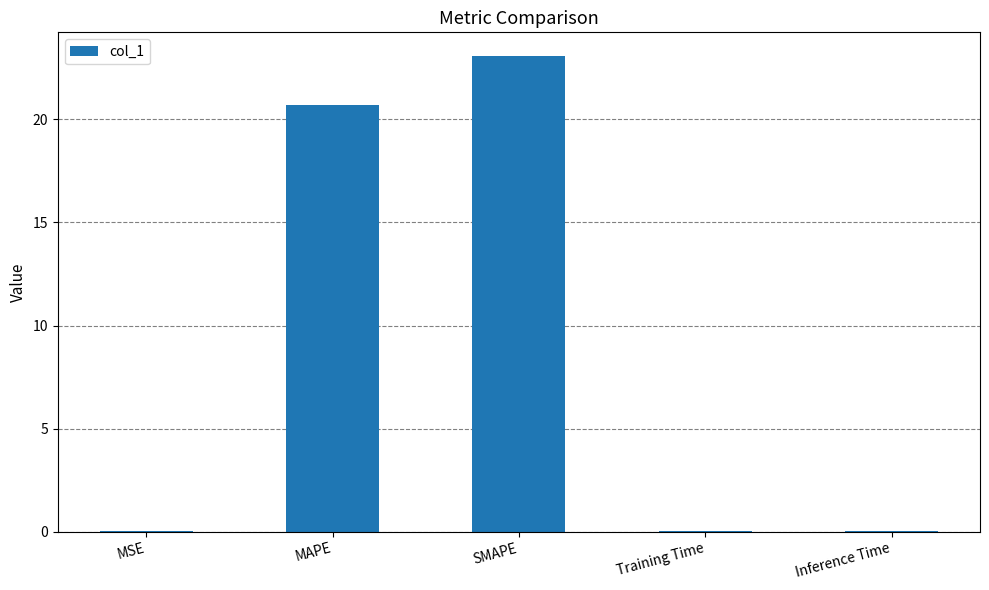

What is the change in value from MAPE to Inference Time?

-20.6